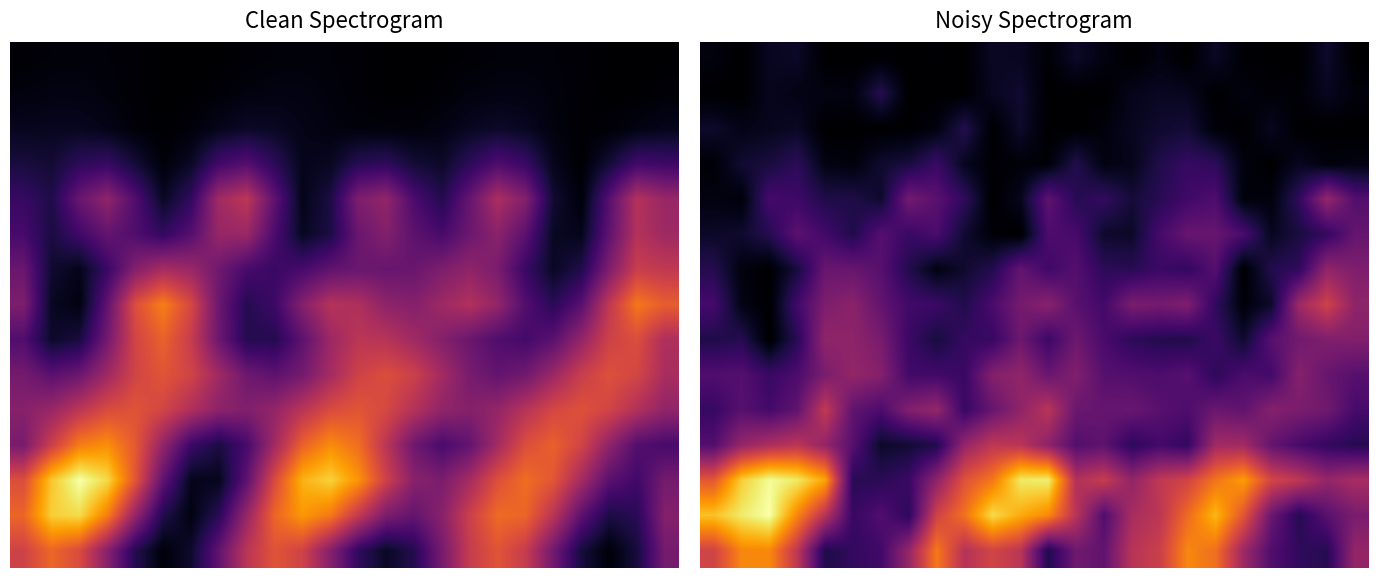

Count the number of data series in this chart.

15